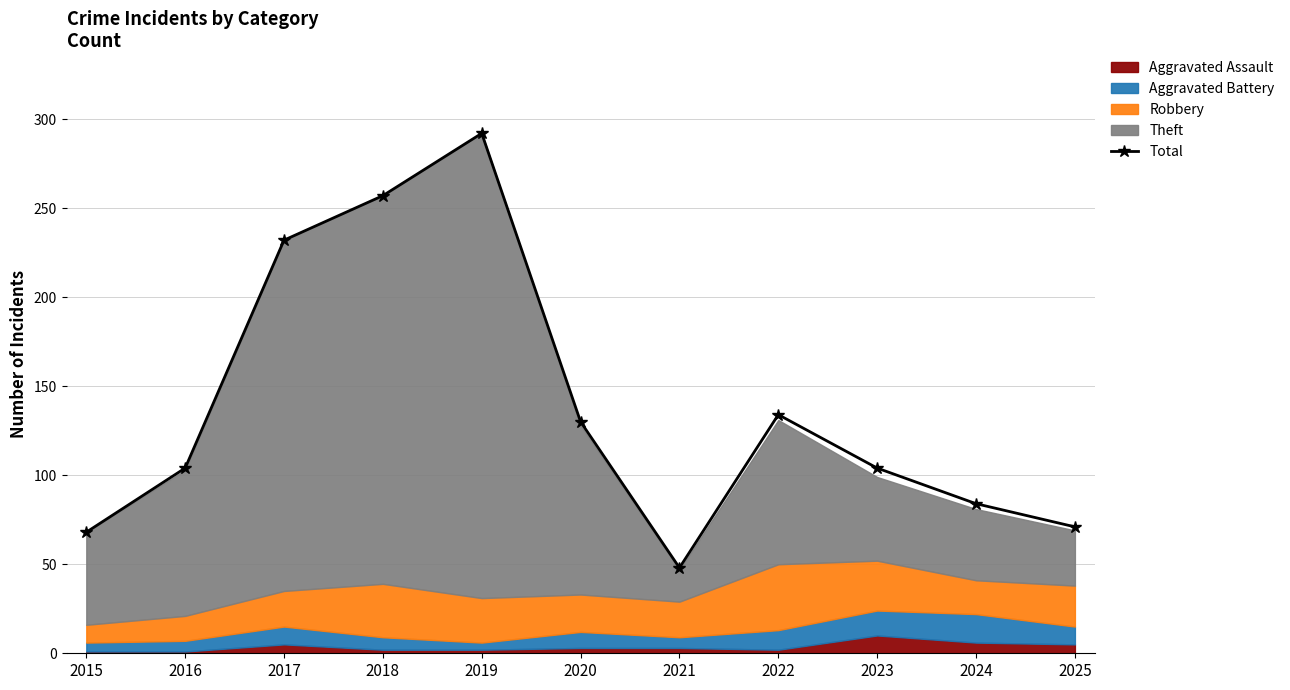

At which category does the data reach its first local valley?

2021